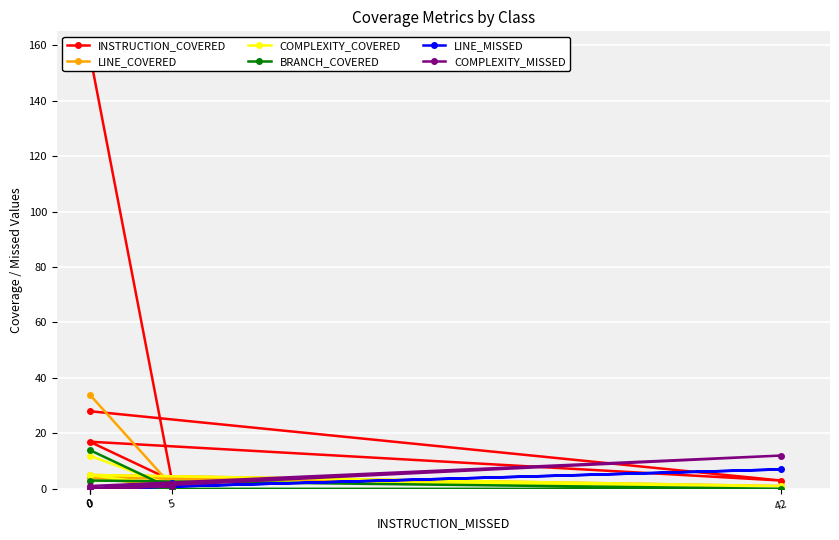

Which series has the largest range (max minus min)?

INSTRUCTION_COVERED